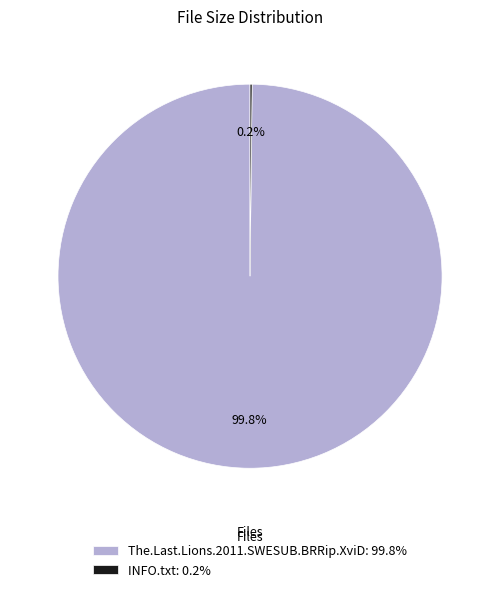

Is there any slice that represents more than half of the pie?

Yes